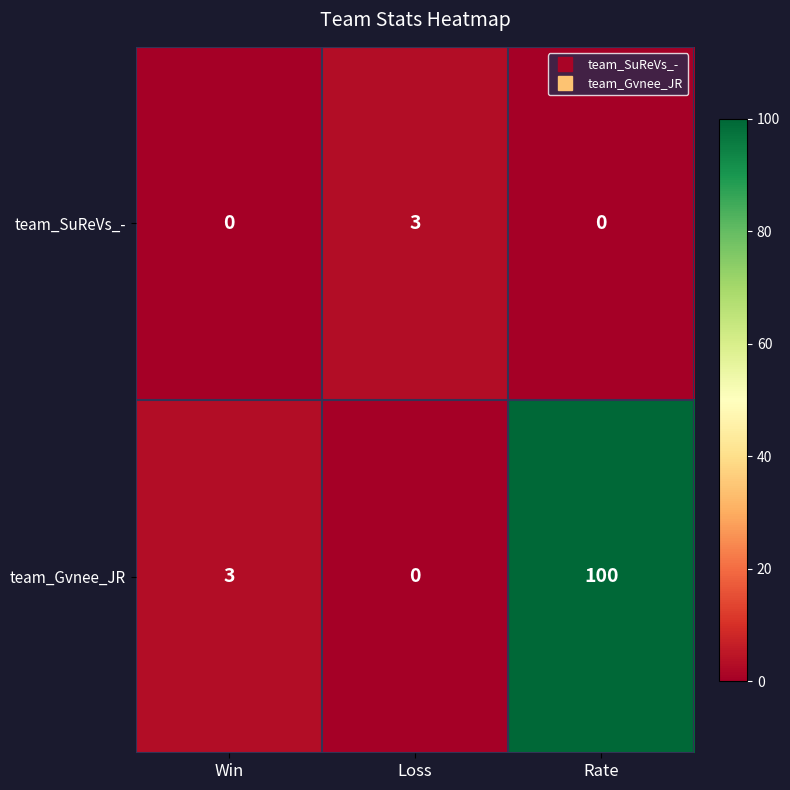

Rank the series by their average value, from lowest to highest.

team_SuReVs_-, team_Gvnee_JR